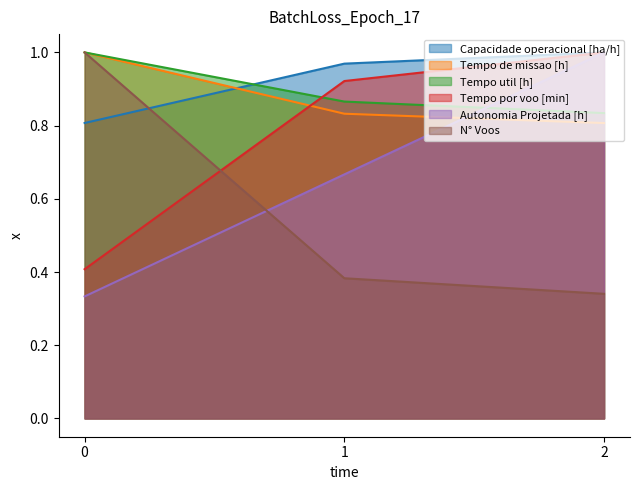

What is the average value of the N° Voos series?

0.6